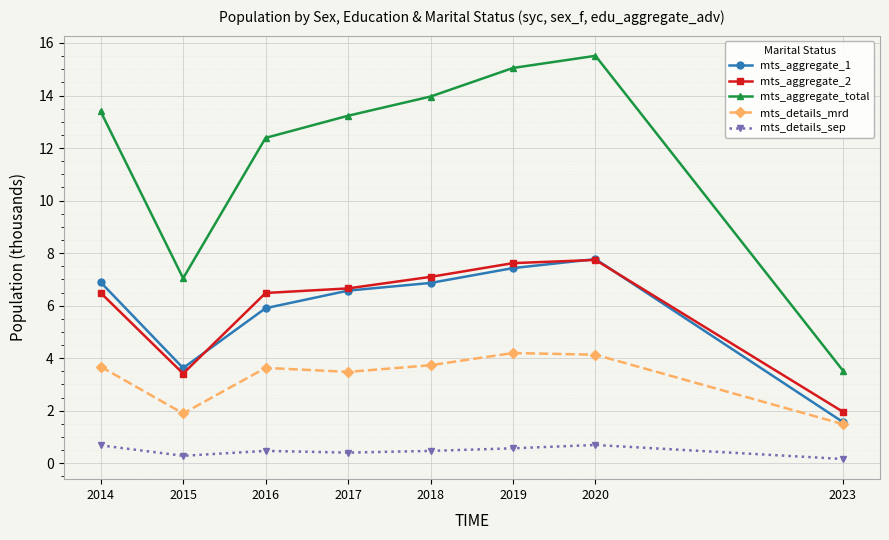

What is the value of the mts_aggregate_total point at the 4th from the left?

13.2